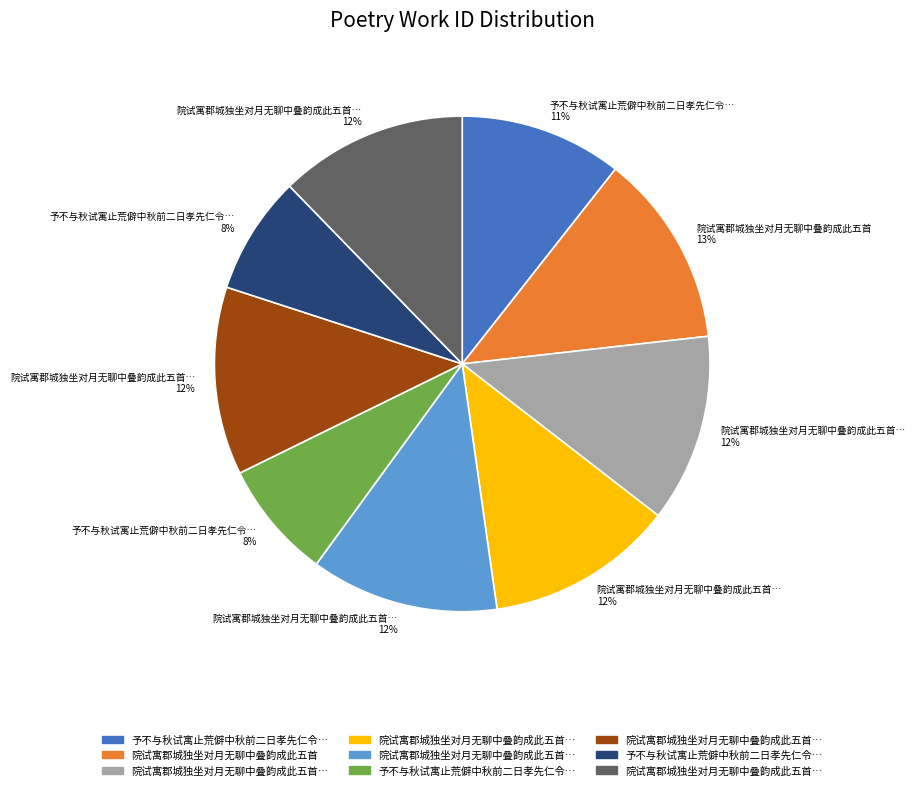

Is there a majority slice in this chart?

No